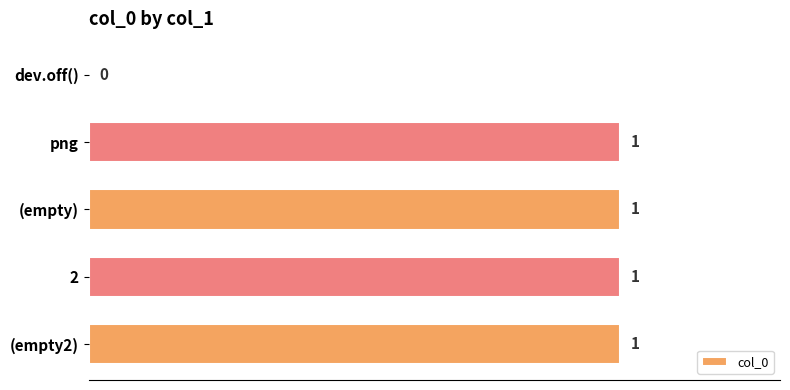

Count the number of data series in this chart.

1